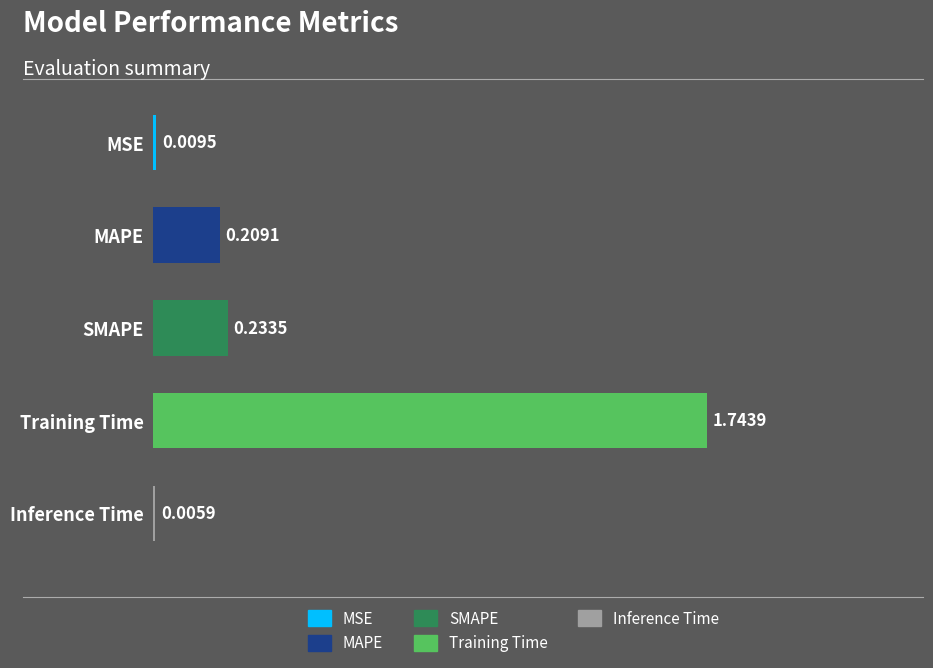

What is the sum of all values?

2.2